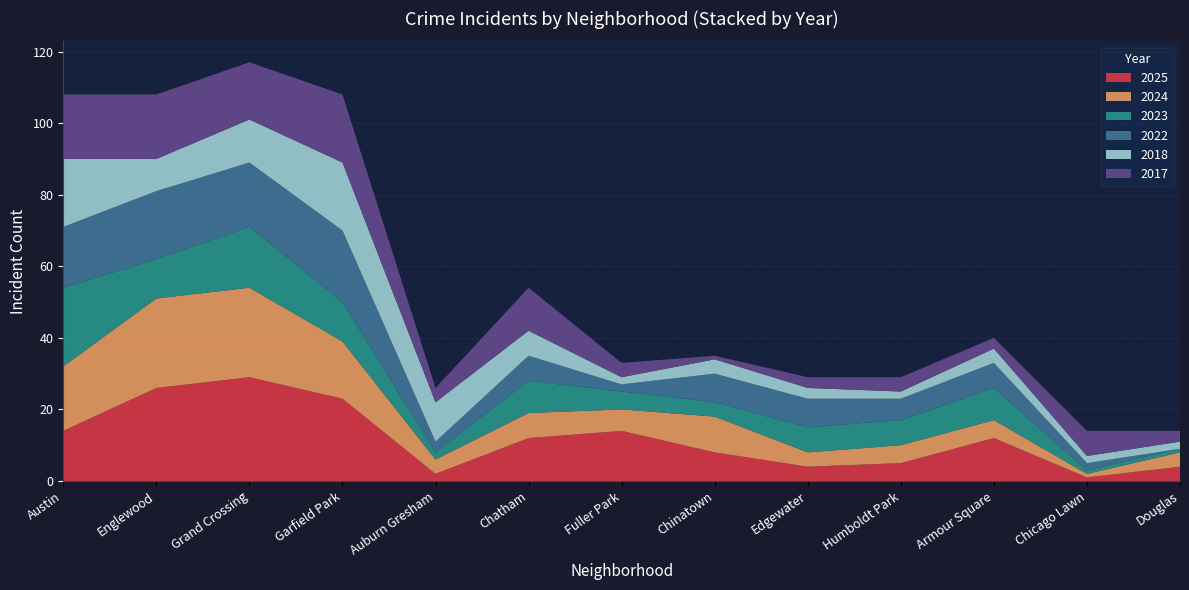

True or false: 2025 has a value of 14 at Englewood.

False